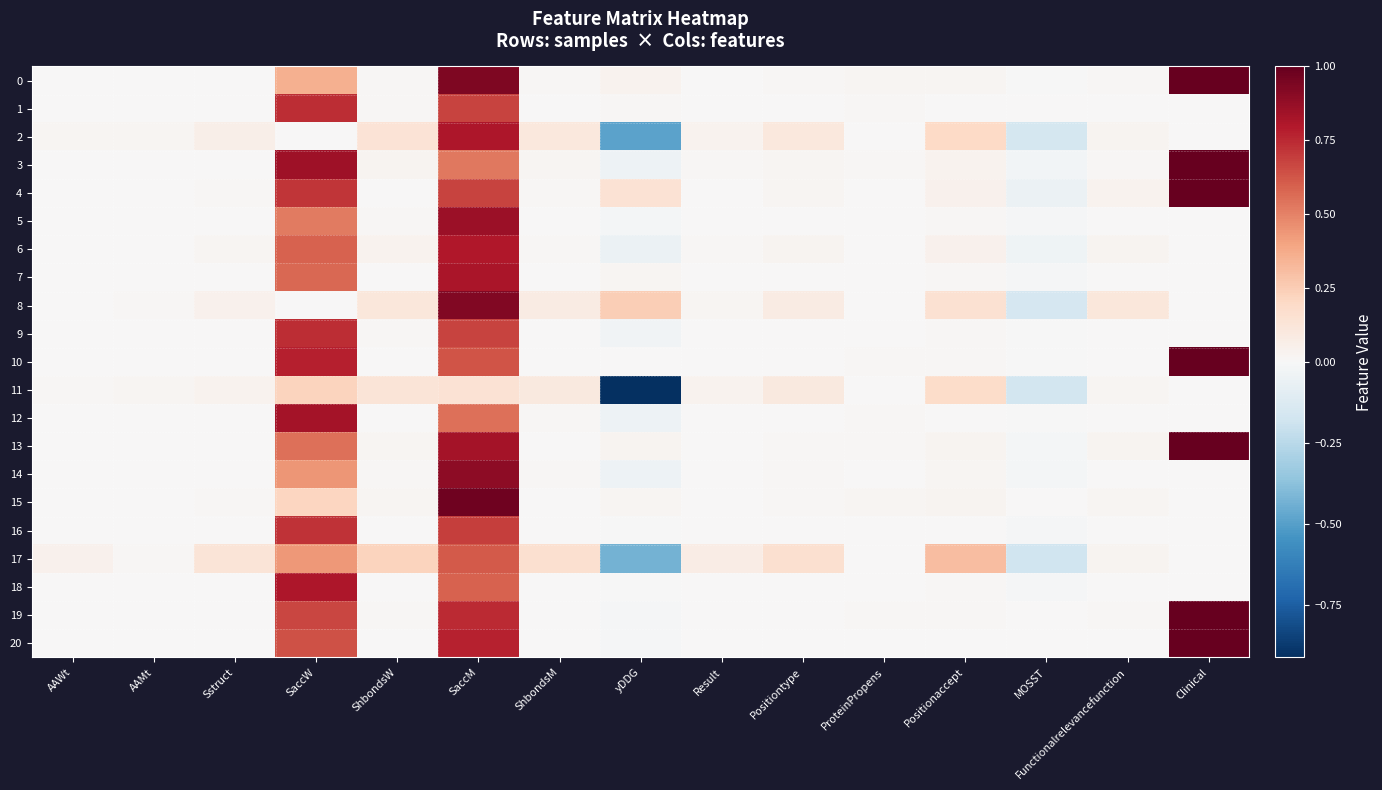

Which series changed the most between AAWt and SaccM?

15